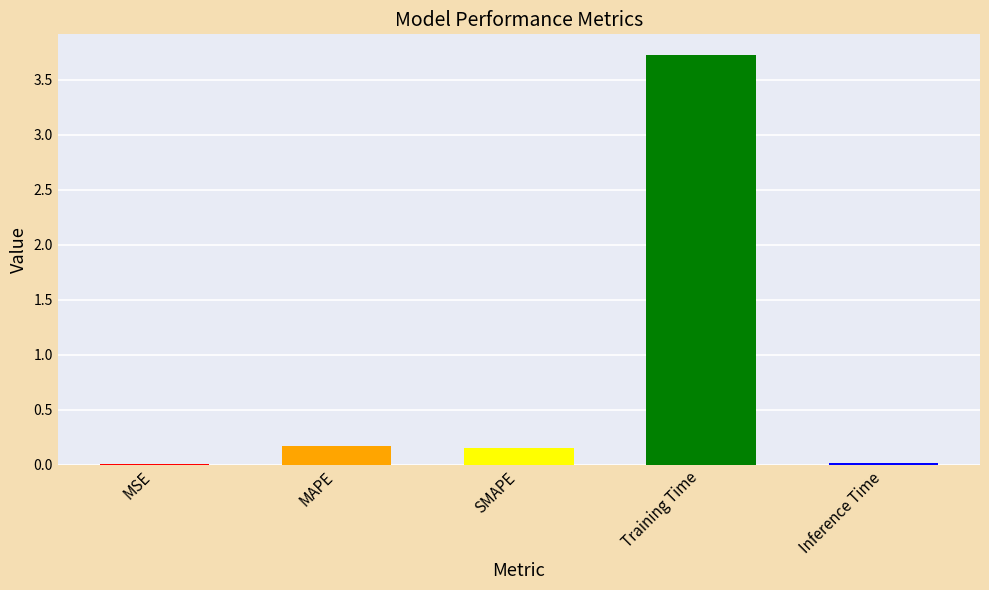

Is it true that the value at Training Time is 3.7?

True